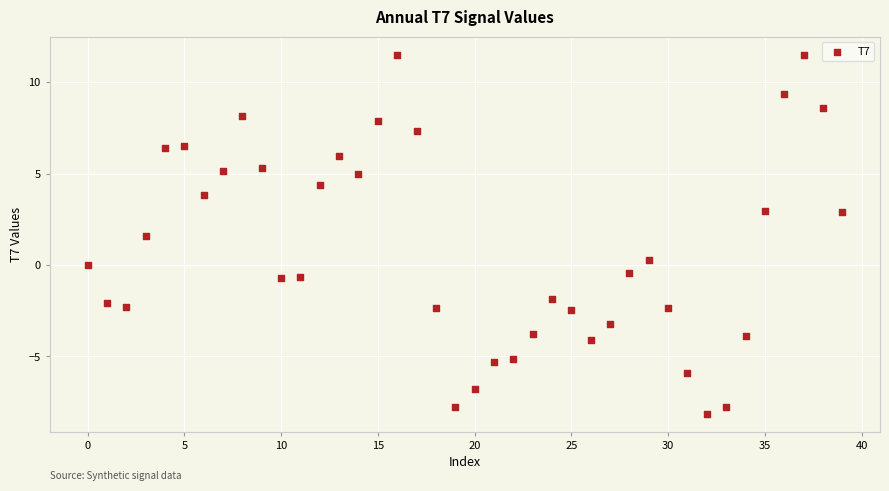

What is the range of Y values (max minus min)?

19.6